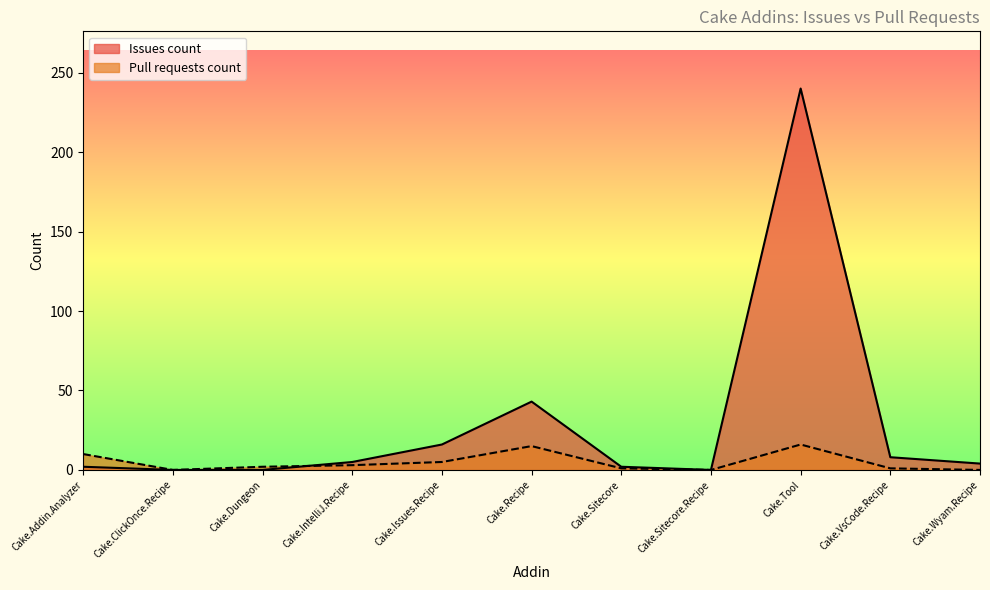

True or false: Issues count and Pull requests count cross at least once.

True